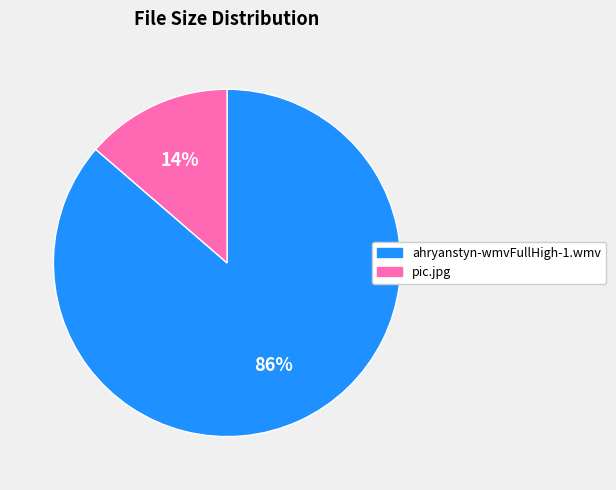

What is the smallest slice in the pie chart?

pic.jpg